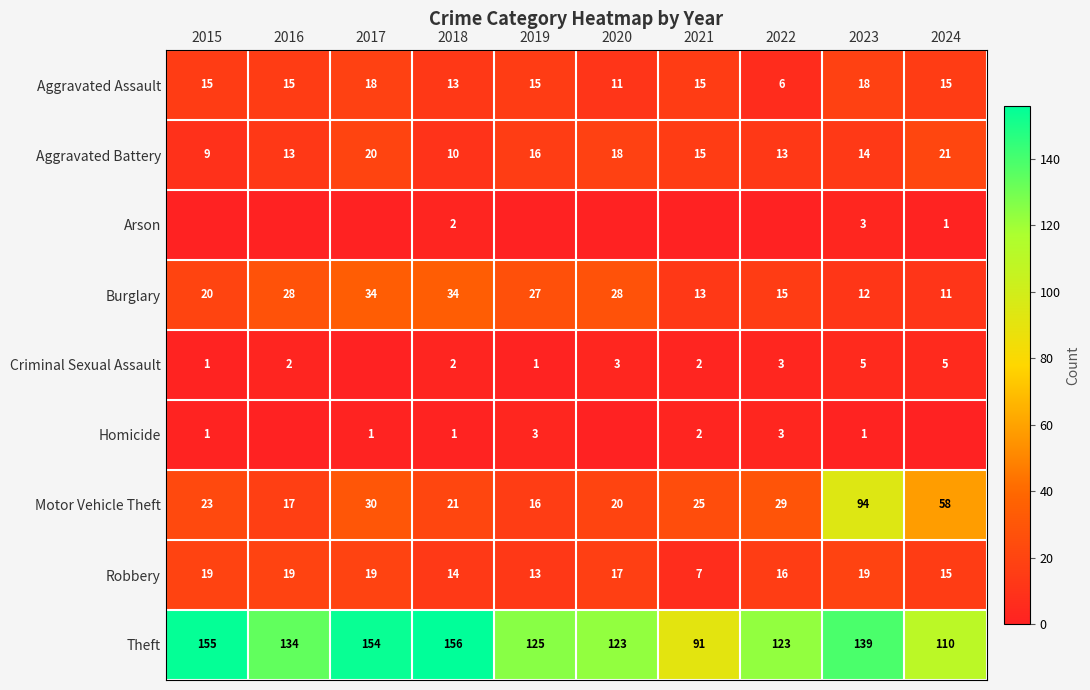

Where does the Burglary series first go above 27?

2016